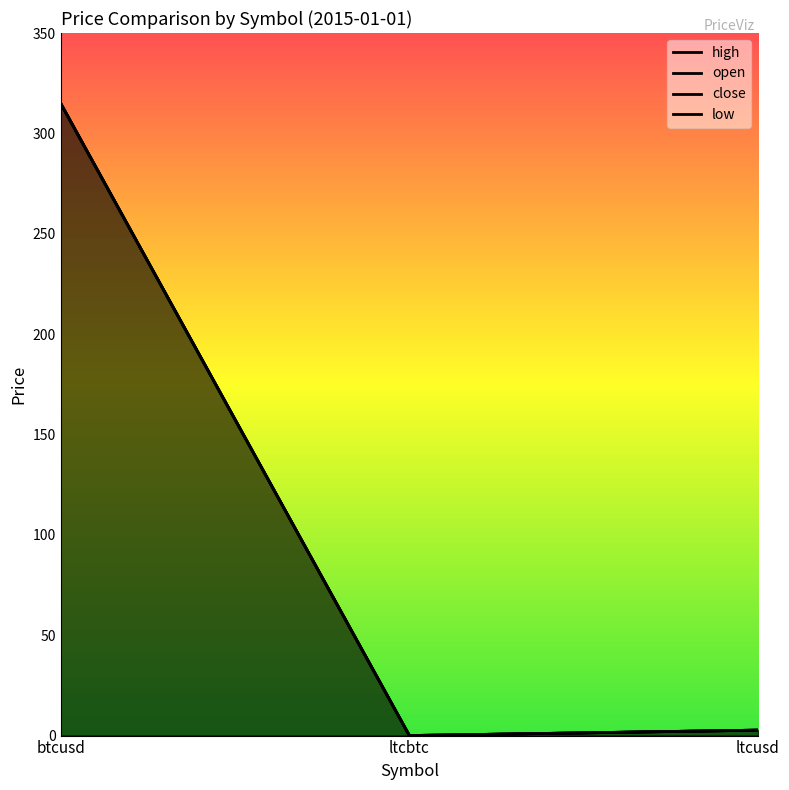

The high series shows 0.0 at ltcbtc. True or false?

False